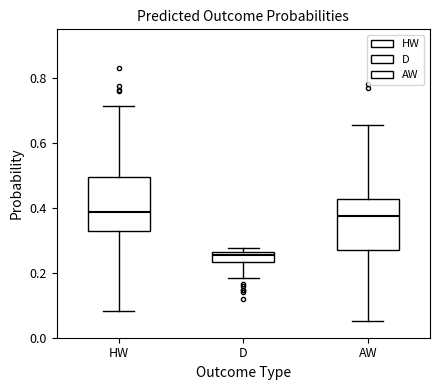

Which box has the lowest median line?

D